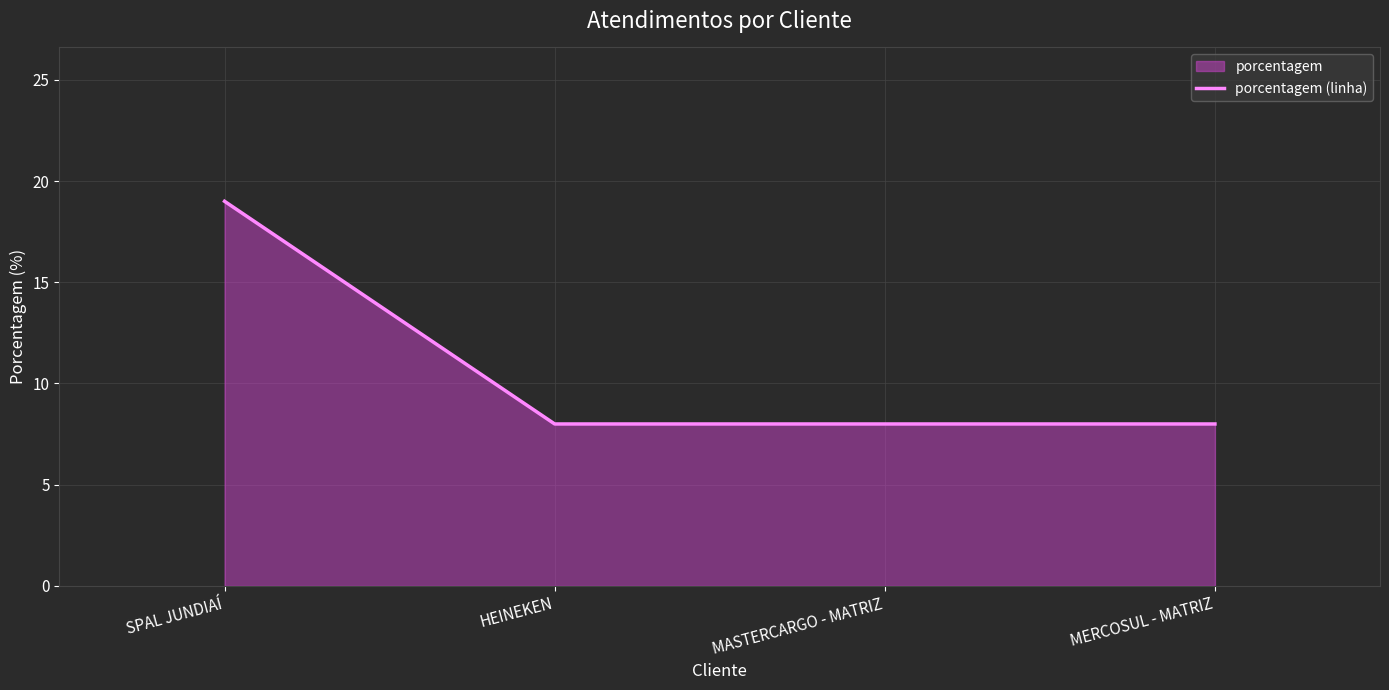

Between MASTERCARGO - MATRIZ and HEINEKEN, which is larger?

MASTERCARGO - MATRIZ